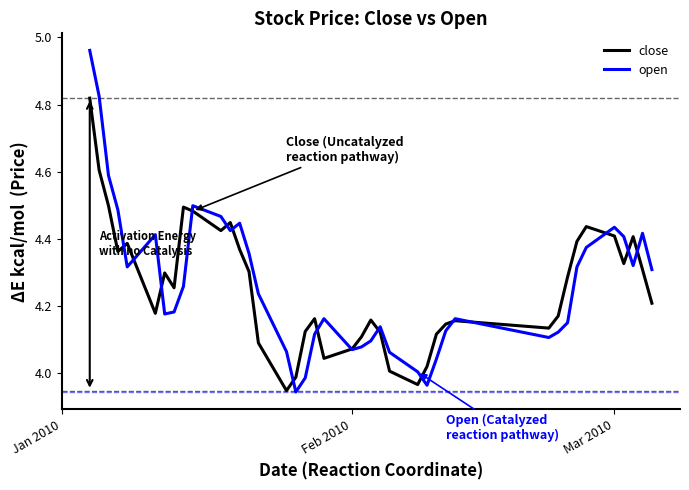

List the series in order of their peak value, highest first.

open, close